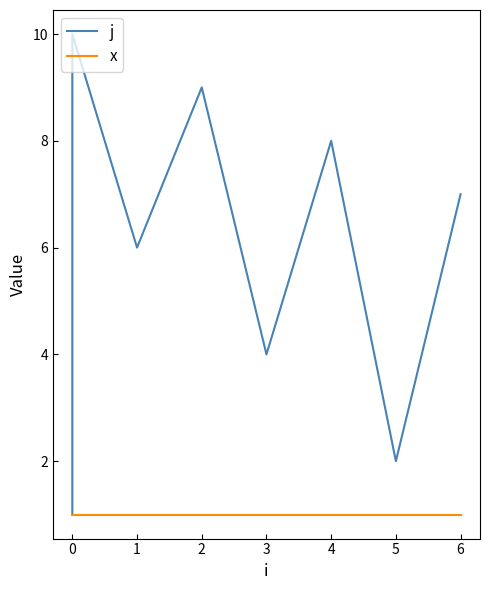

Where is j nearest to the value 5?

1